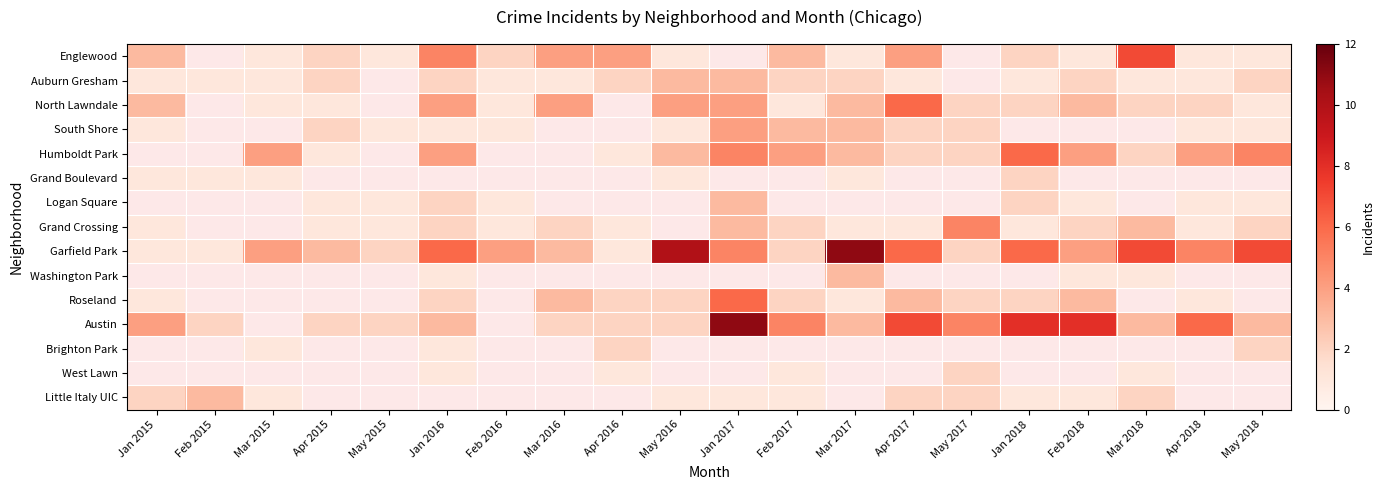

At how many categories does at least one series exceed 4?

12